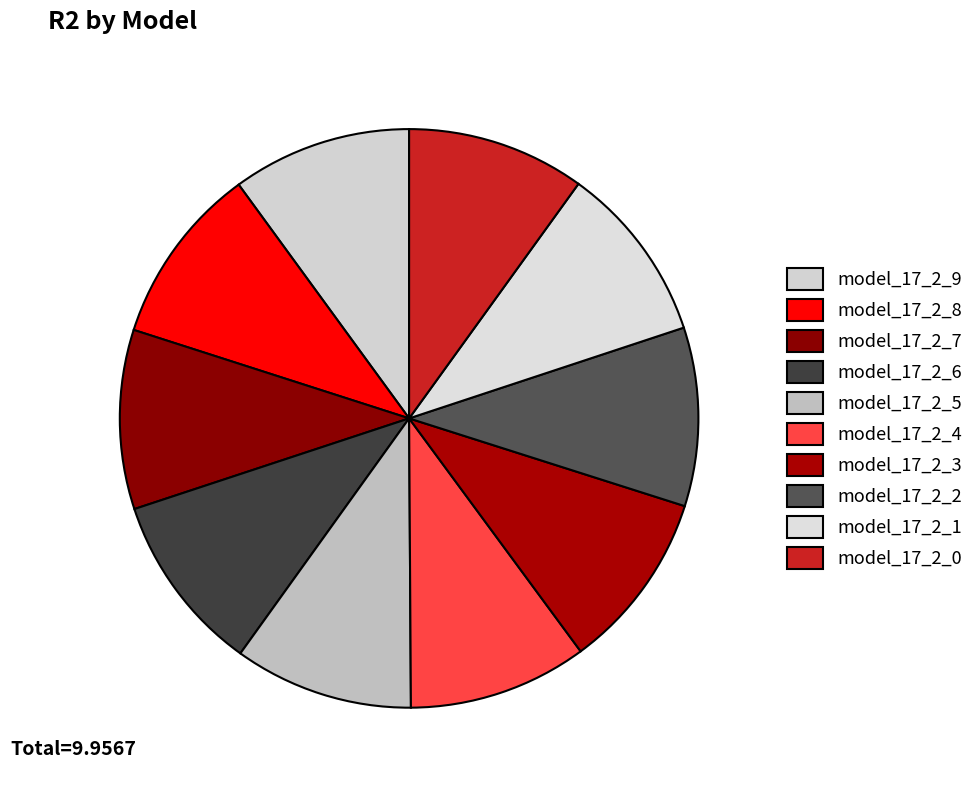

Is it true that model_17_2_1 is 21% of the pie?

False